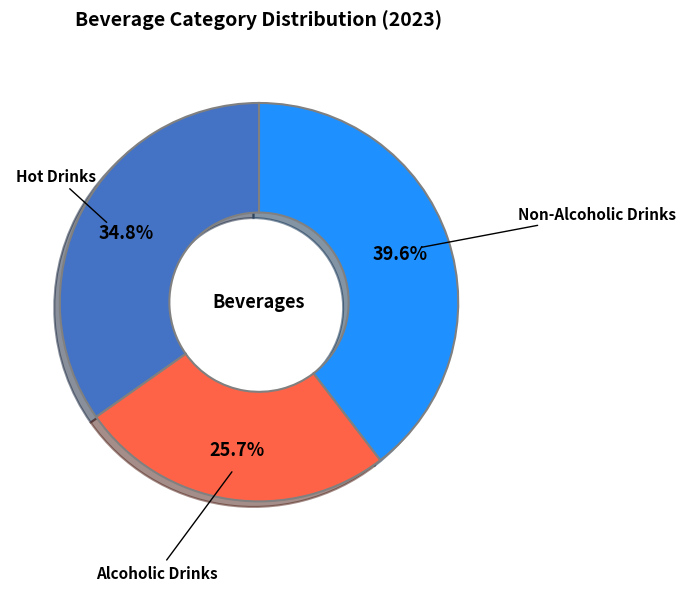

How many segments does this pie chart have?

3